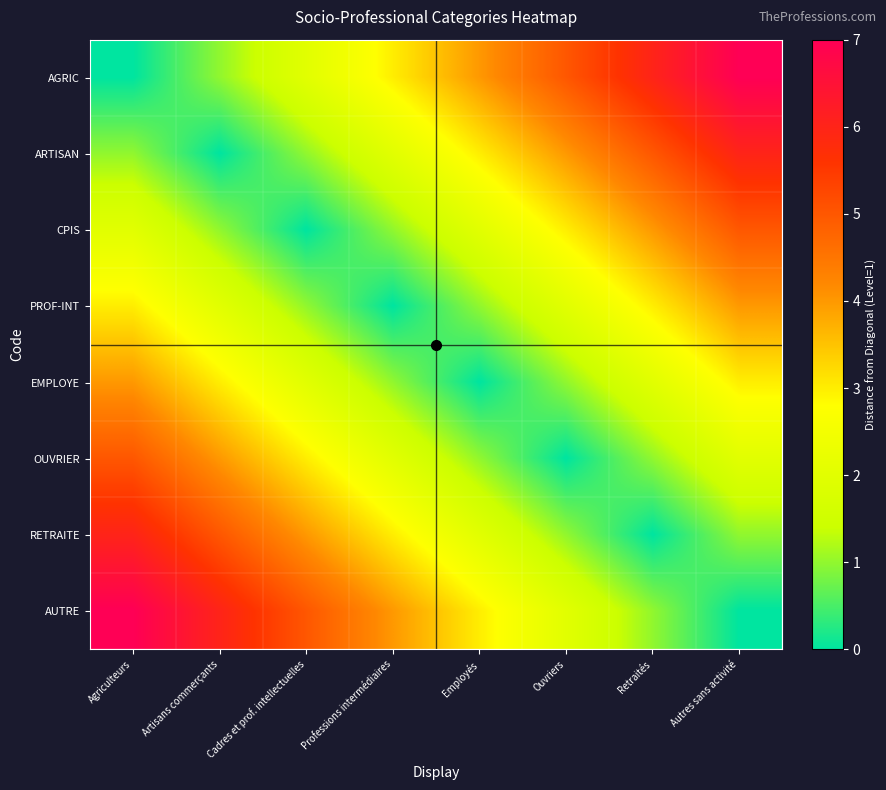

Between Autres sans activité and Cadres et prof. intellectuelles, which is larger?

Autres sans activité